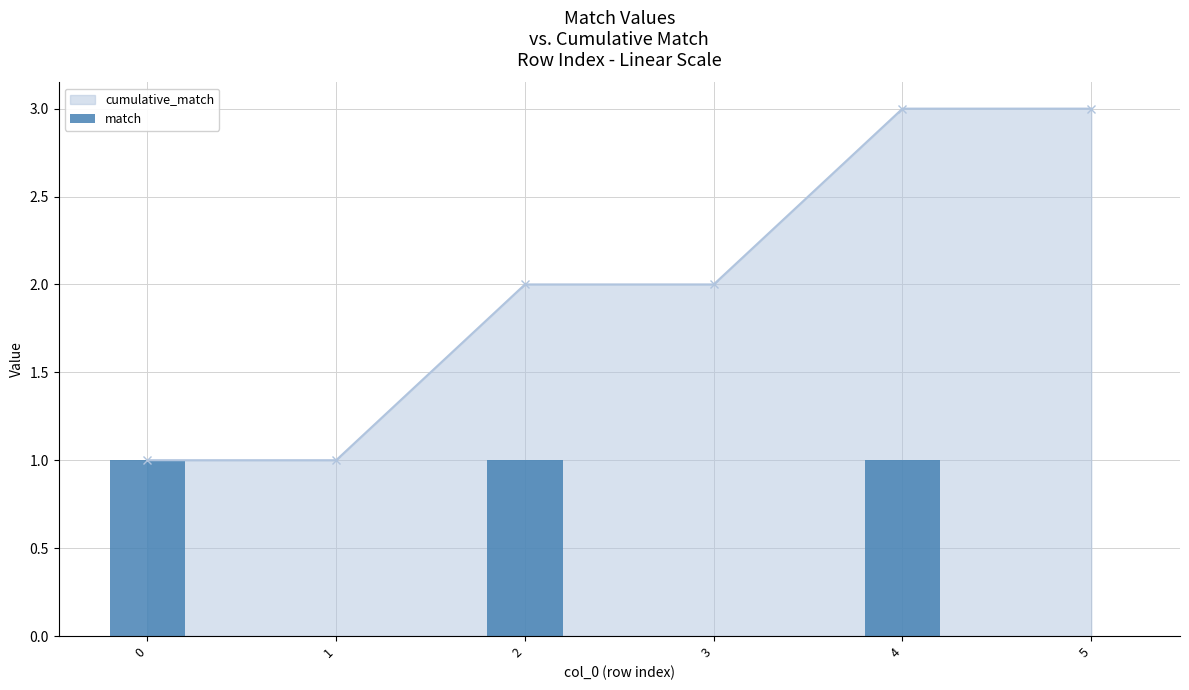

The value at 4 is 1. True or false?

False